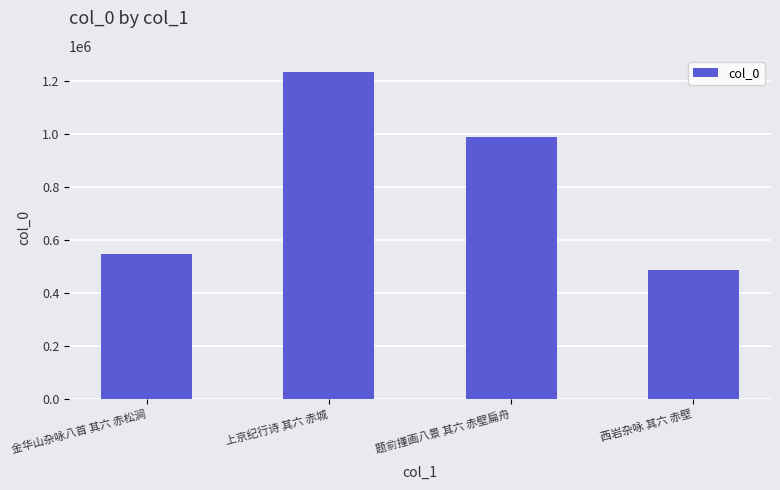

Reading left to right, extract all data points from this chart.

546514	1232278	988948	487656